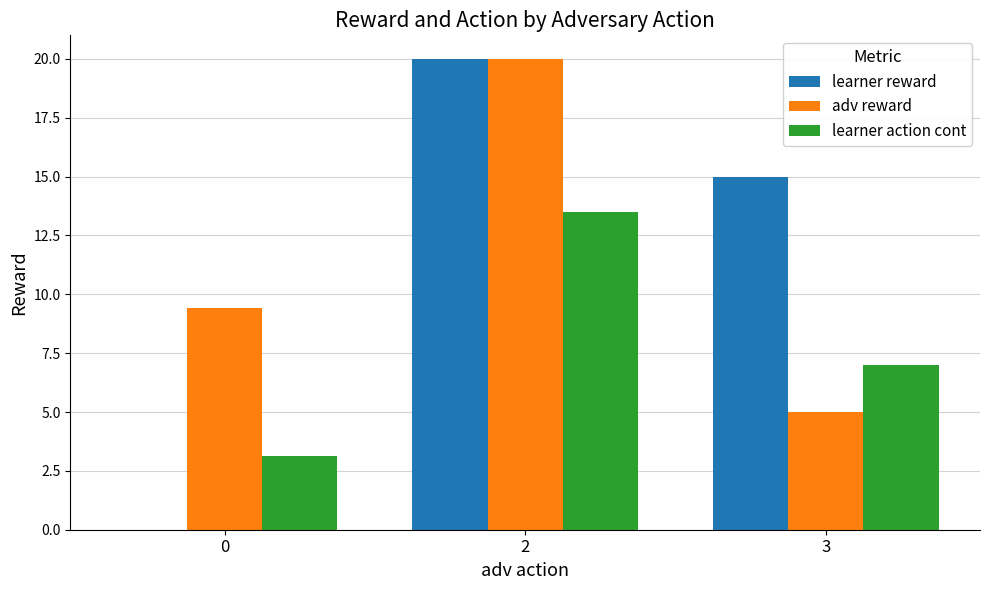

Where is learner action cont nearest to the value 8?

3